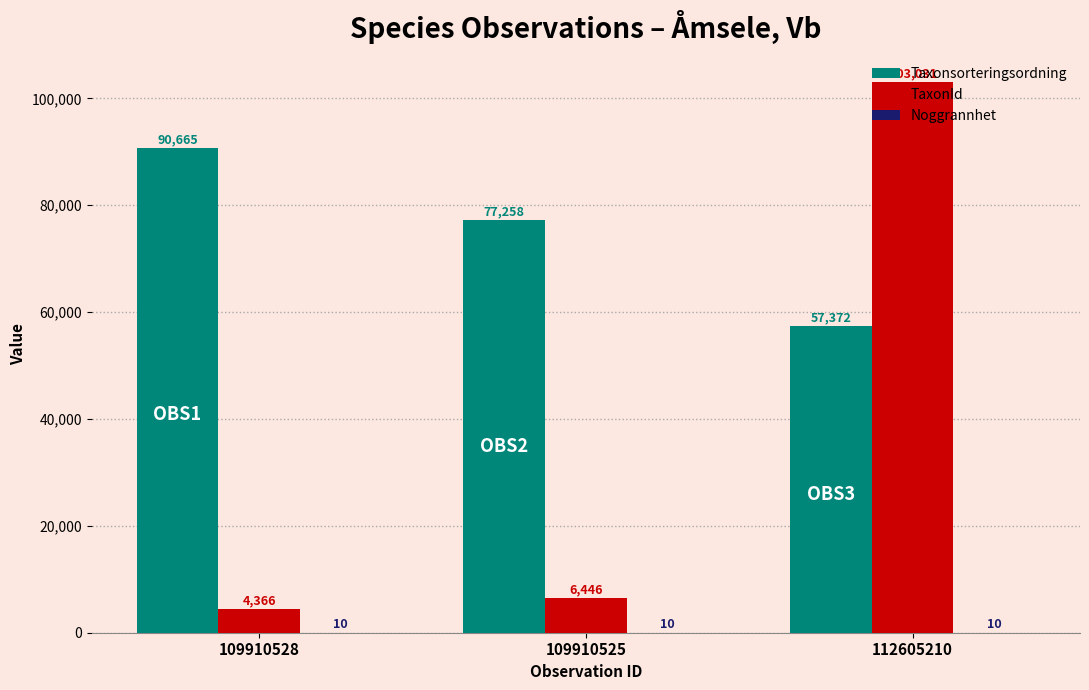

Which series changed the most between 109910528 and 109910525?

Taxonsorteringsordning